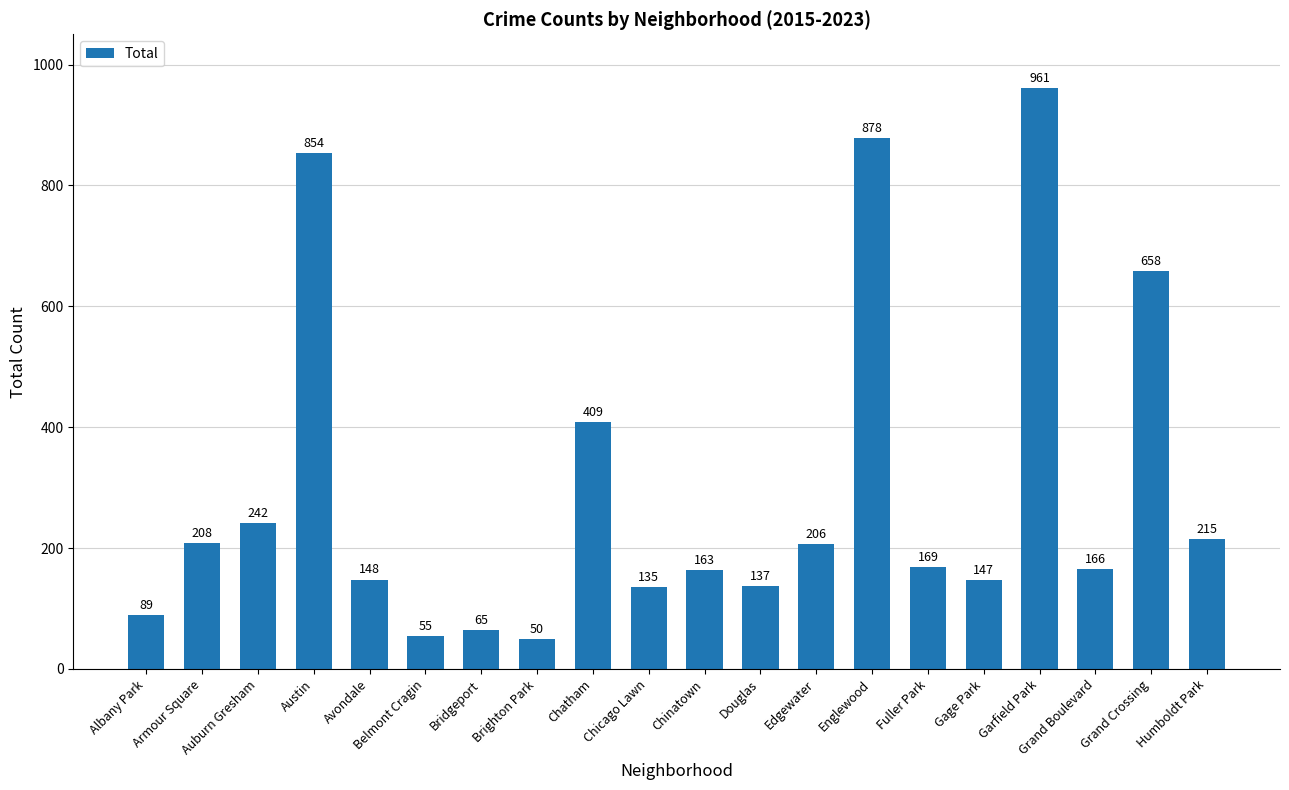

Where is the data nearest to the value 505?

Chatham